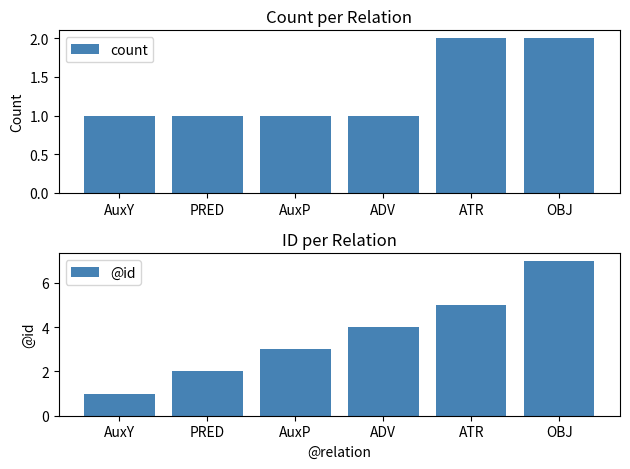

Rank the categories by count value from lowest to highest.

AuxY, PRED, AuxP, ADV, ATR, OBJ